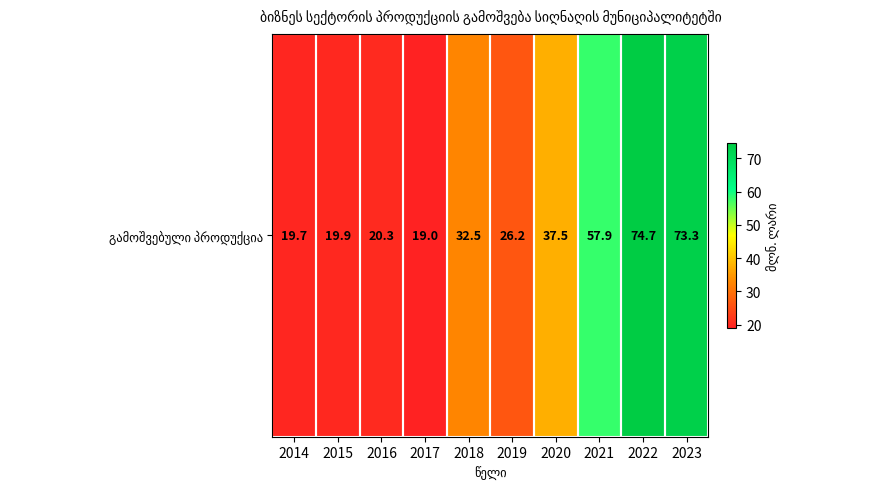

What is the difference between the maximum and minimum values?

55.7